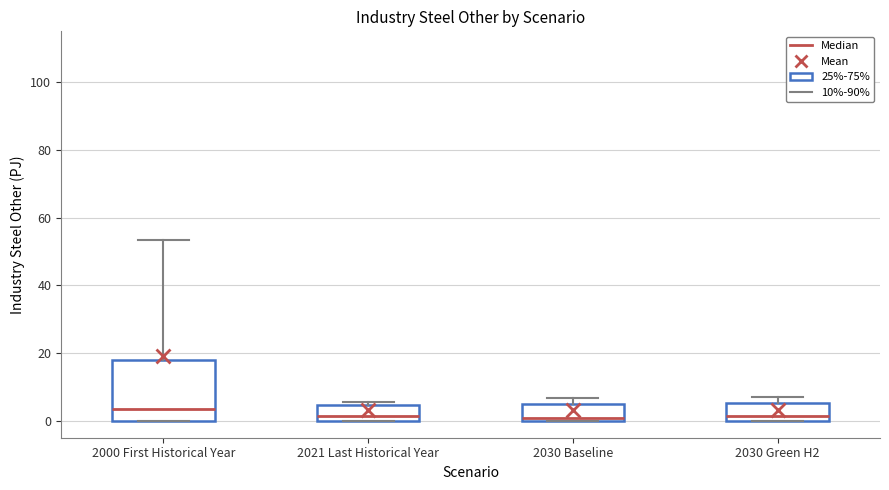

Reading left to right, read every box against the y-axis: the position of its median line, the range the box covers, and the ends of its whiskers. The values are not printed on the chart, so give them approximately, as read against the axis.

2000 First Historical Year: median 4, box 0 to 18, whiskers 0 to 54
2021 Last Historical Year: median 2, box 0 to 4, whiskers 0 to 6
2030 Baseline: median 0 (just above the box's lower edge), box 0 to 6, whiskers 0 to 6 (just above the box's upper edge)
2030 Green H2: median 2, box 0 to 6, whiskers 0 to 6 (just above the box's upper edge)